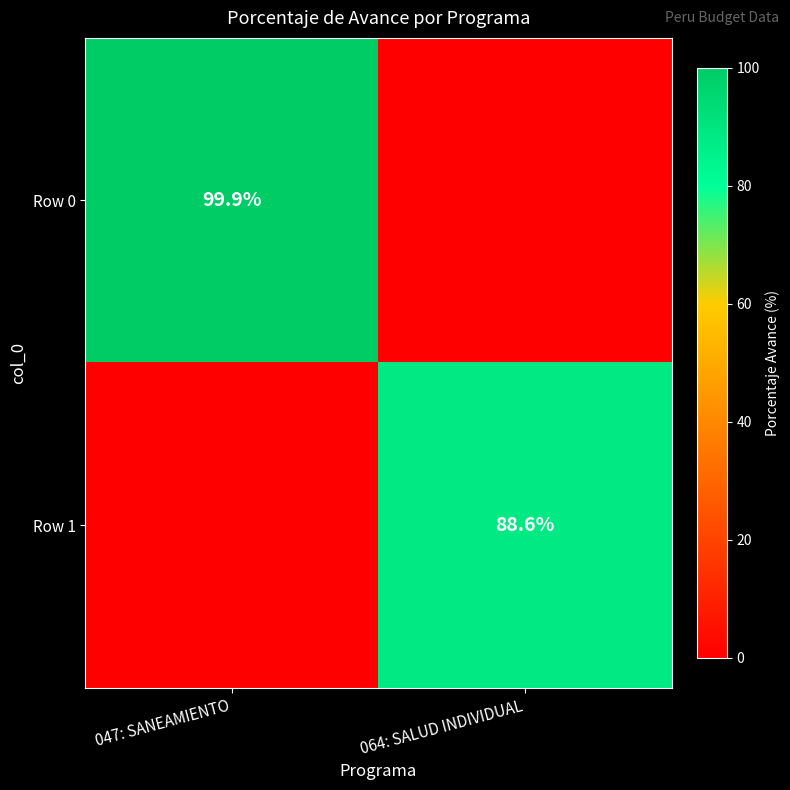

Is it true that Row 0 equals 99.9 at 047: SANEAMIENTO?

True